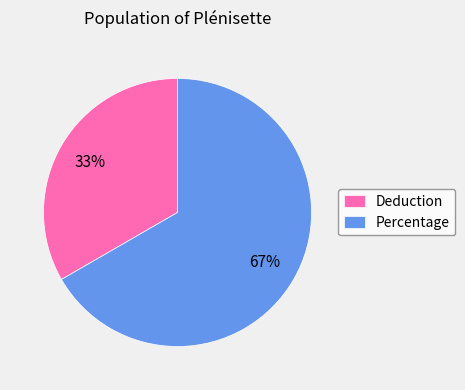

Rank the categories by value from lowest to highest.

Deduction, Percentage